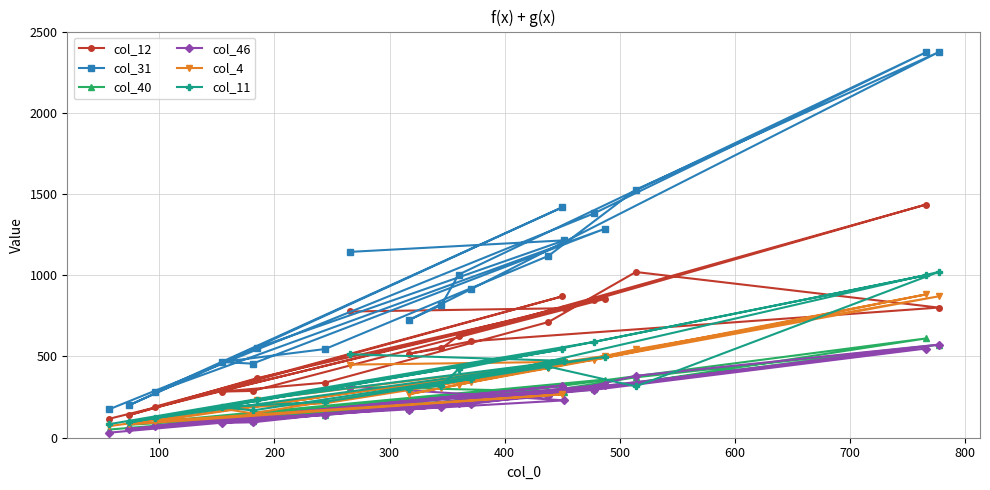

What is the maximum value shown in the chart?

2373